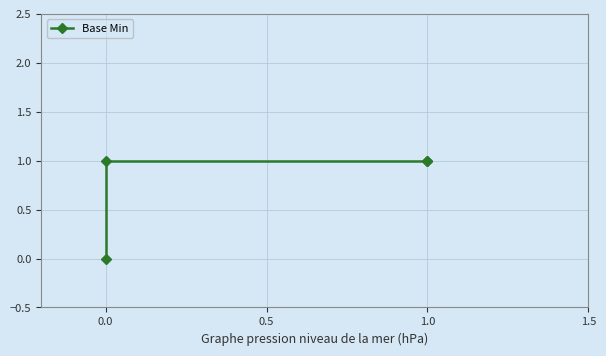

What is the greatest value displayed?

1